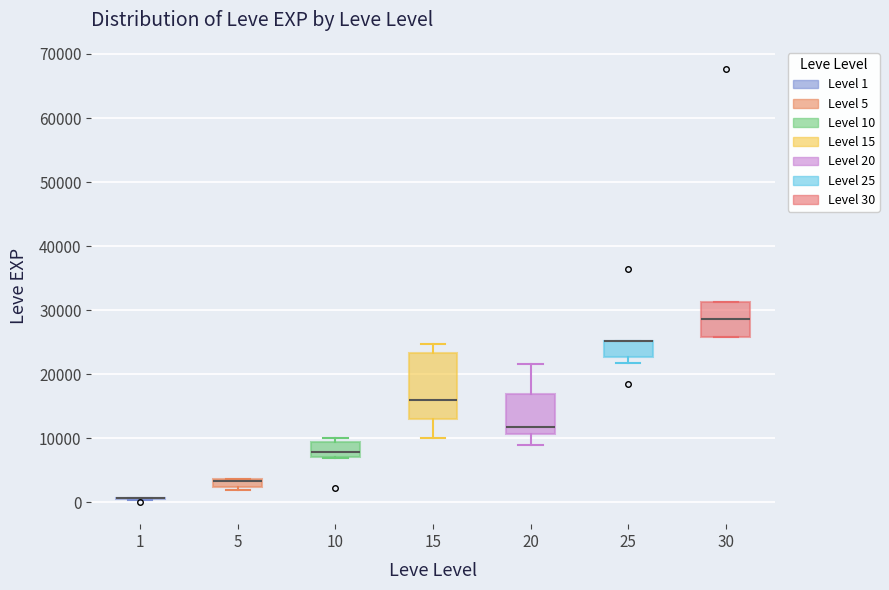

Which box is the tallest, from its lower edge to its upper edge?

15